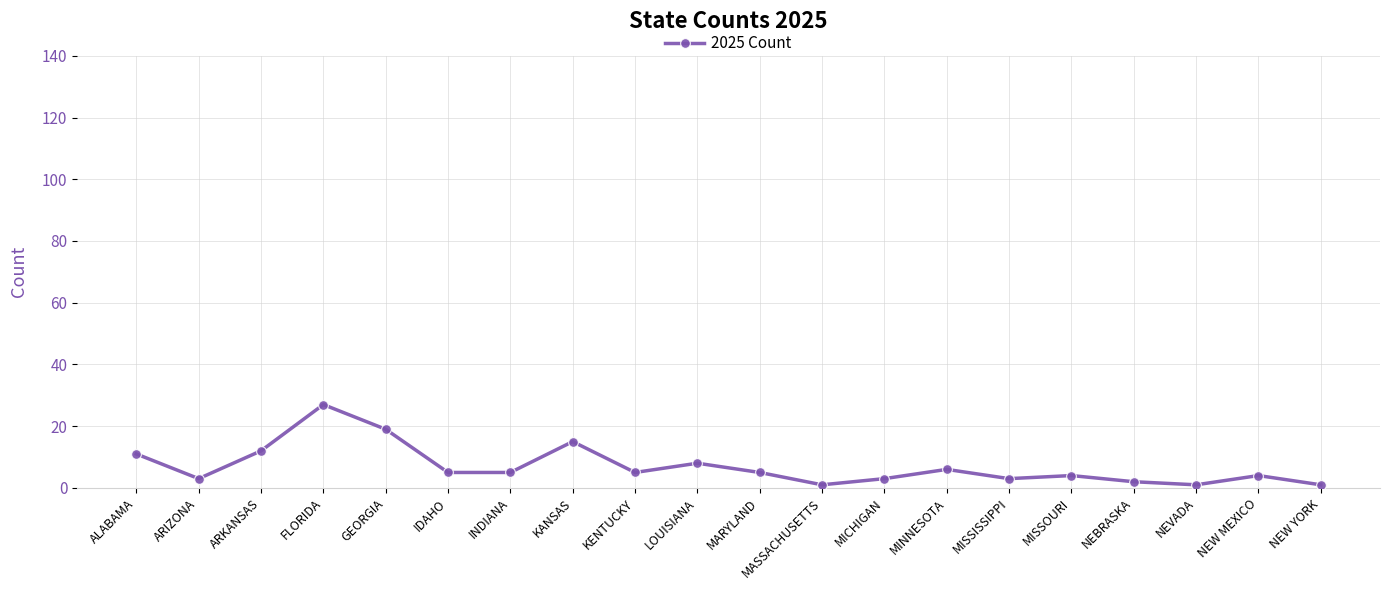

How many data points does each series have?

20